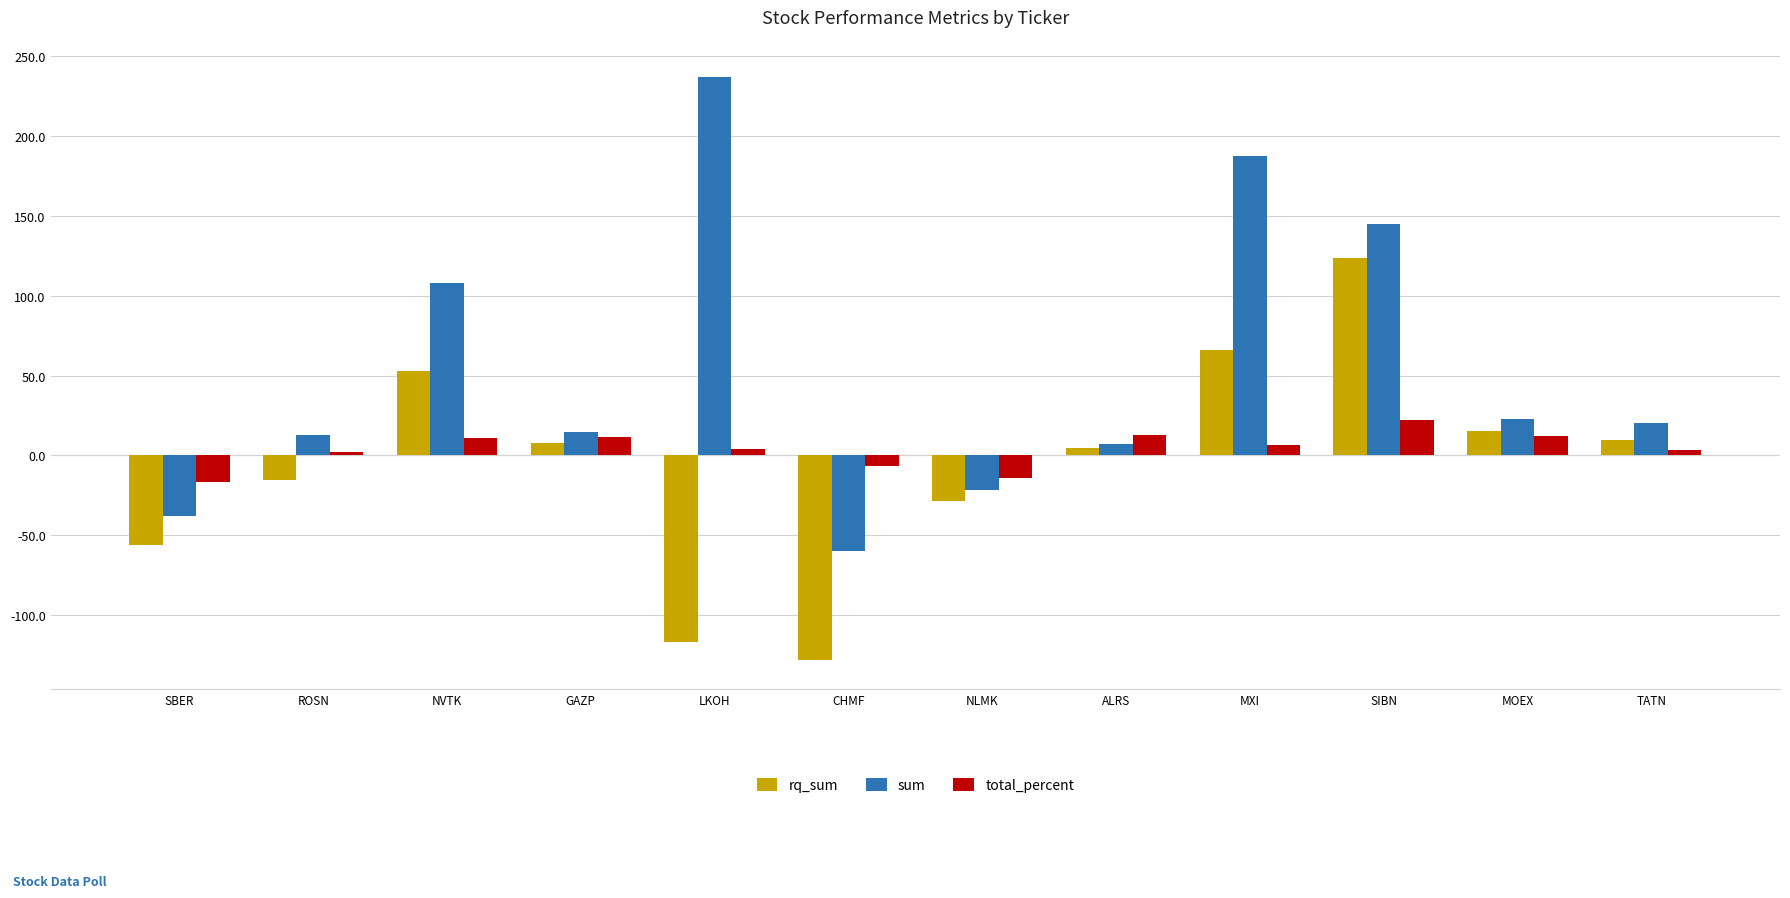

Which series has the widest spread of values?

sum